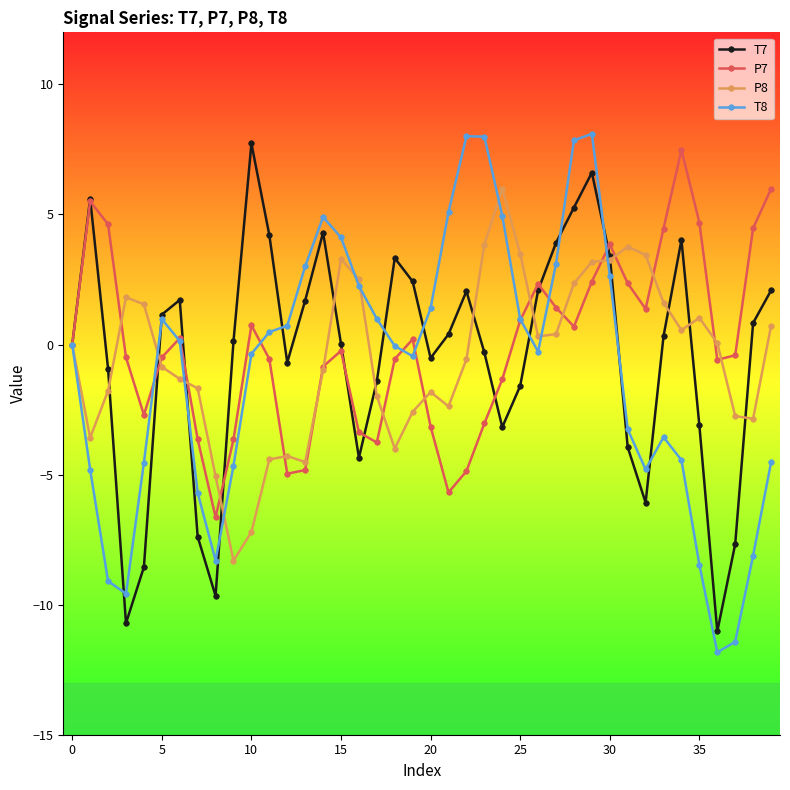

Does the chart display data point markers on the line(s)?

Yes